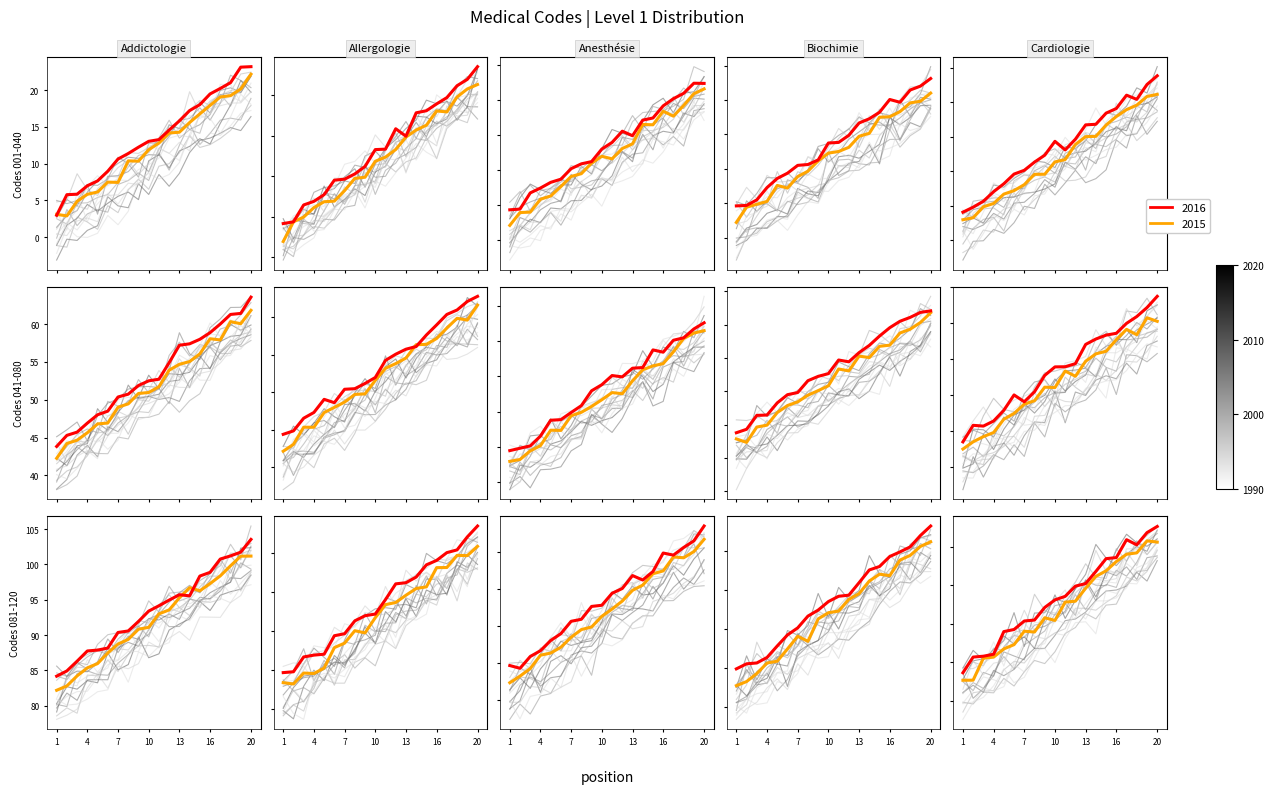

True or false: Level 1 (001-040) and Level 1 (081-120) cross at least once.

False